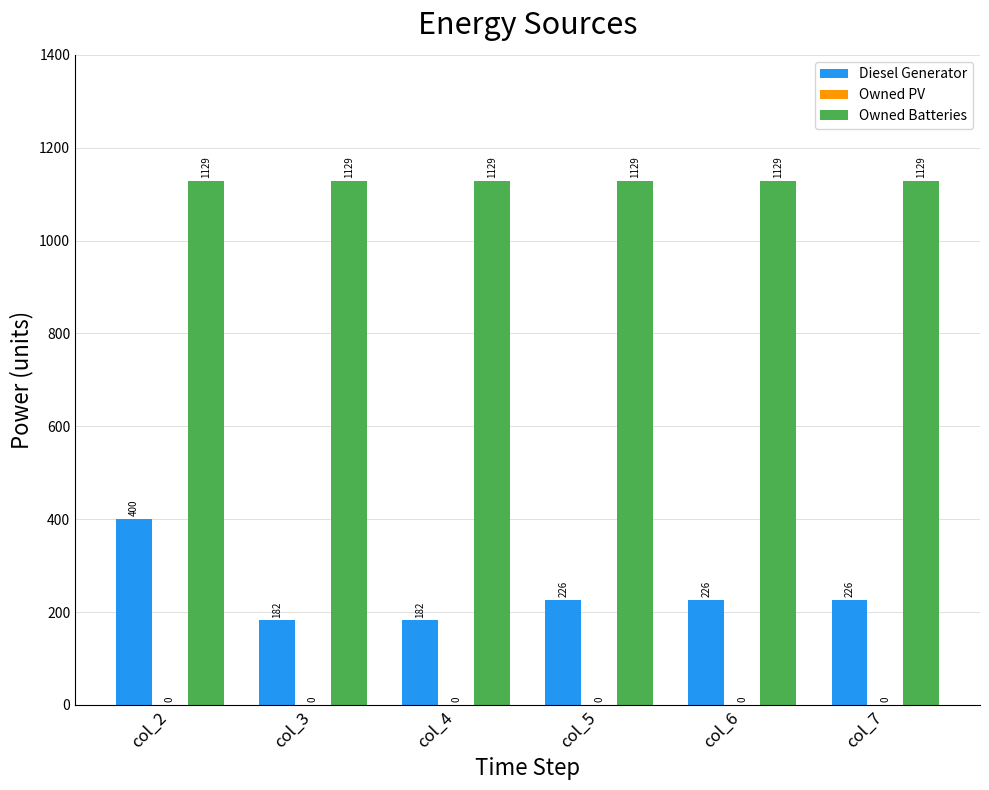

Which series has the largest range (max minus min)?

Diesel Generator